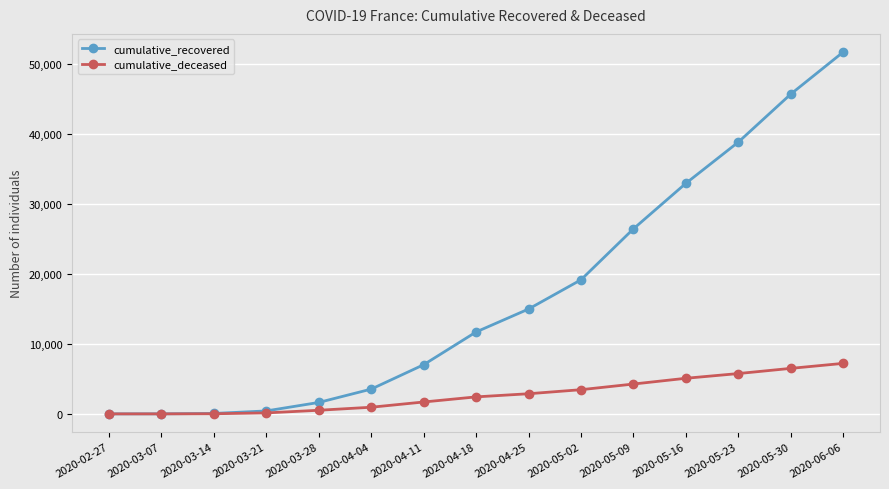

List the series in order of their peak value, lowest first.

cumulative_deceased, cumulative_recovered